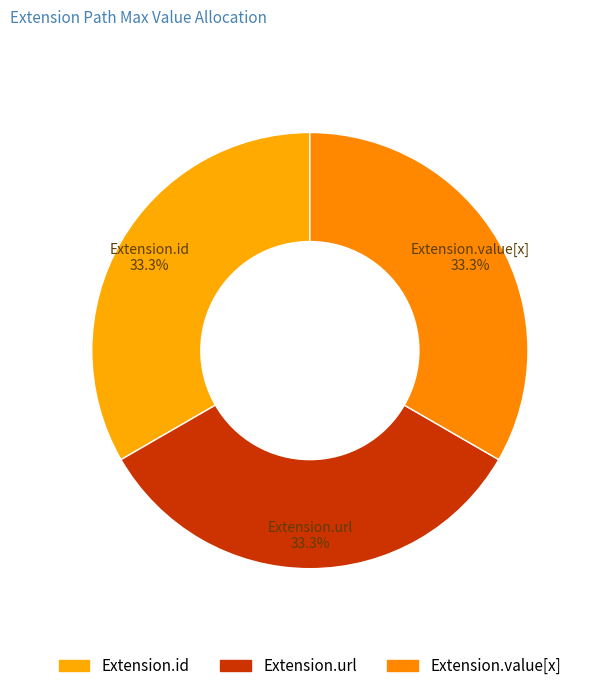

Approximately how many times larger is the value at Extension.url compared to Extension.value[x]?

1.0